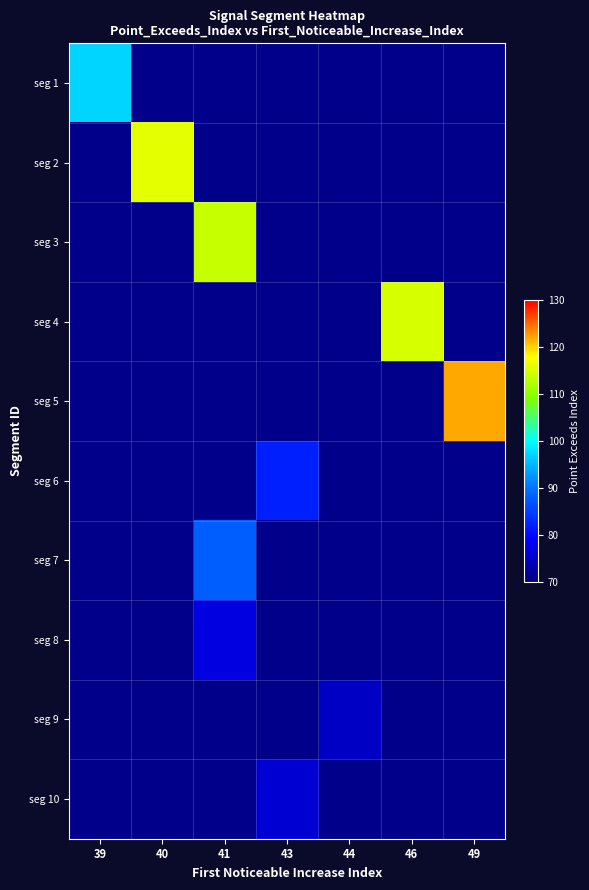

How many data points does each series have?

7